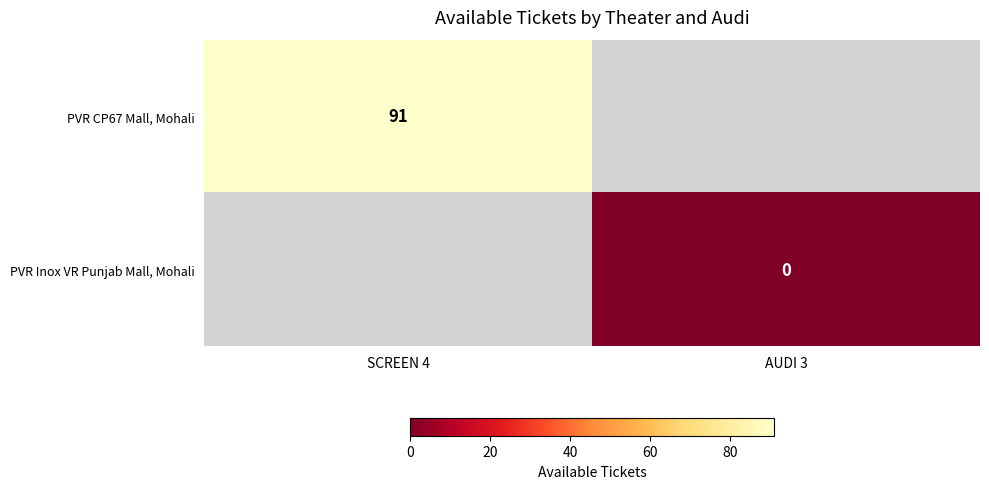

The value of PVR CP67 Mall, Mohali at SCREEN 4 is 91. True or false?

True